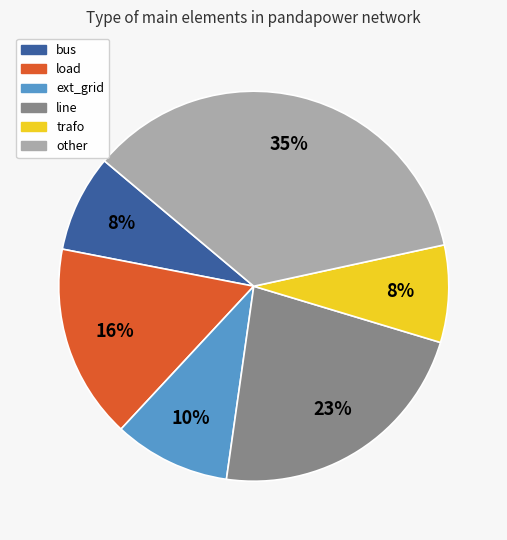

The line slice represents 13% of the pie. True or false?

False